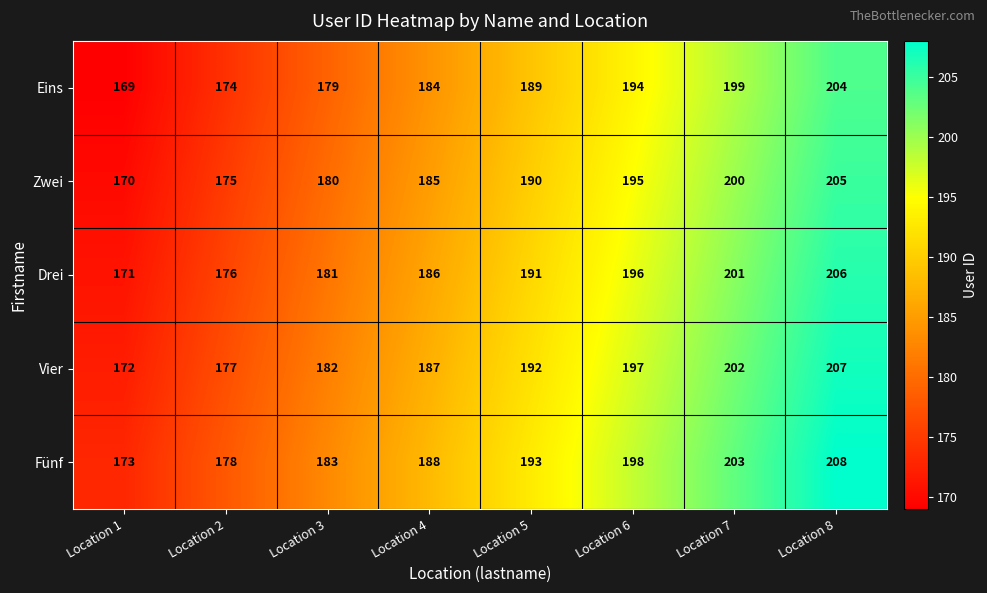

What is the difference between the Zwei values at Location 4 and Location 6?

10